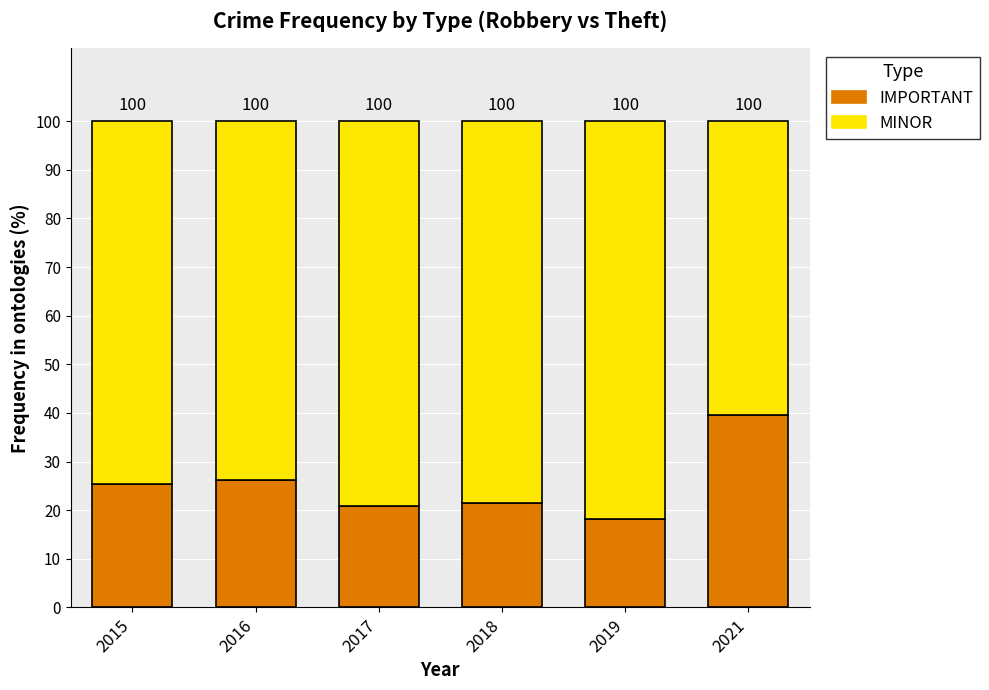

Are the bars grouped side by side (vs. stacked)?

No